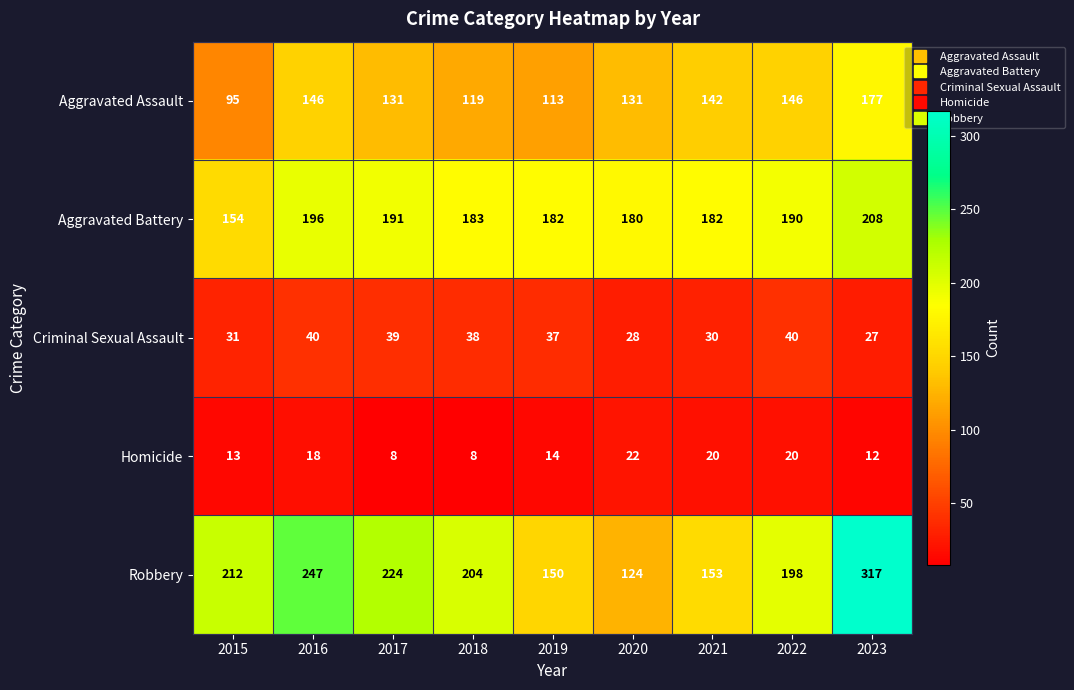

What is the difference between the second highest and minimum values in the Criminal Sexual Assault series?

13